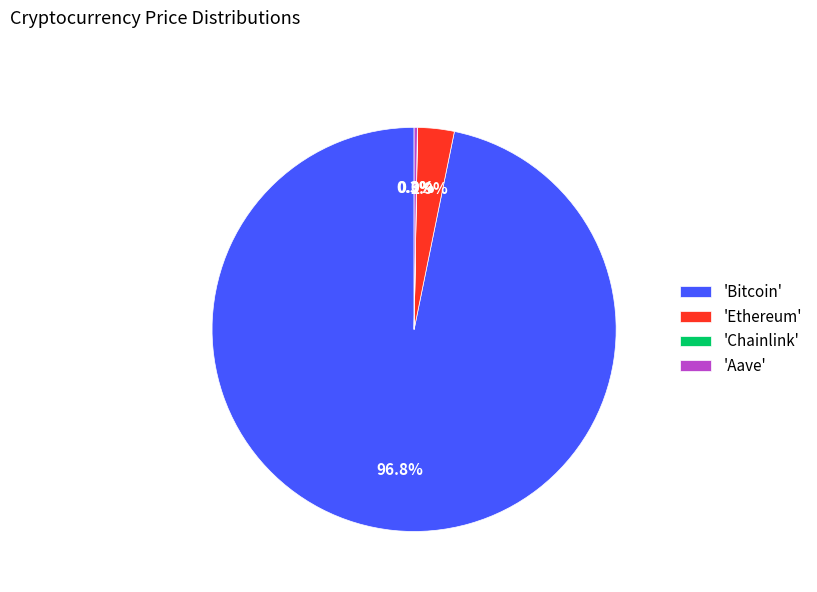

Which category has the biggest portion of the pie?

'Bitcoin'